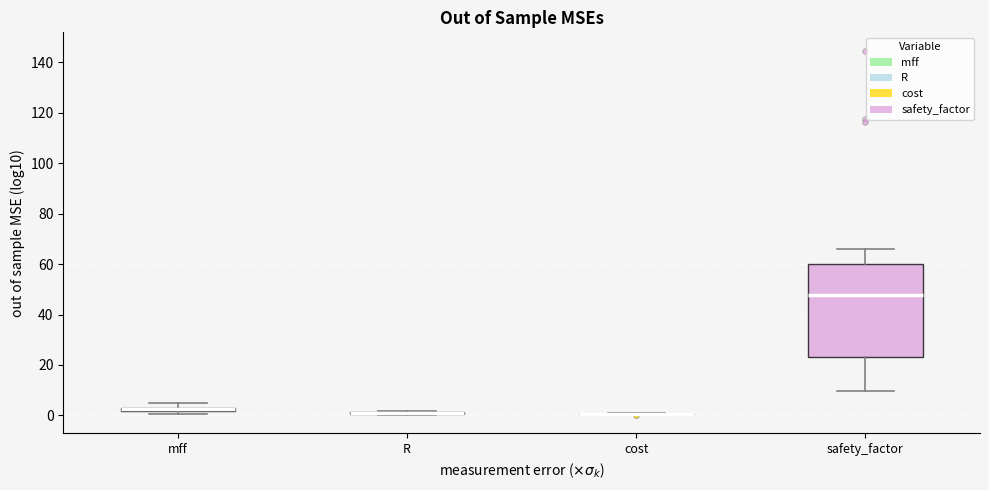

Which box is the tallest, from its lower edge to its upper edge?

safety_factor